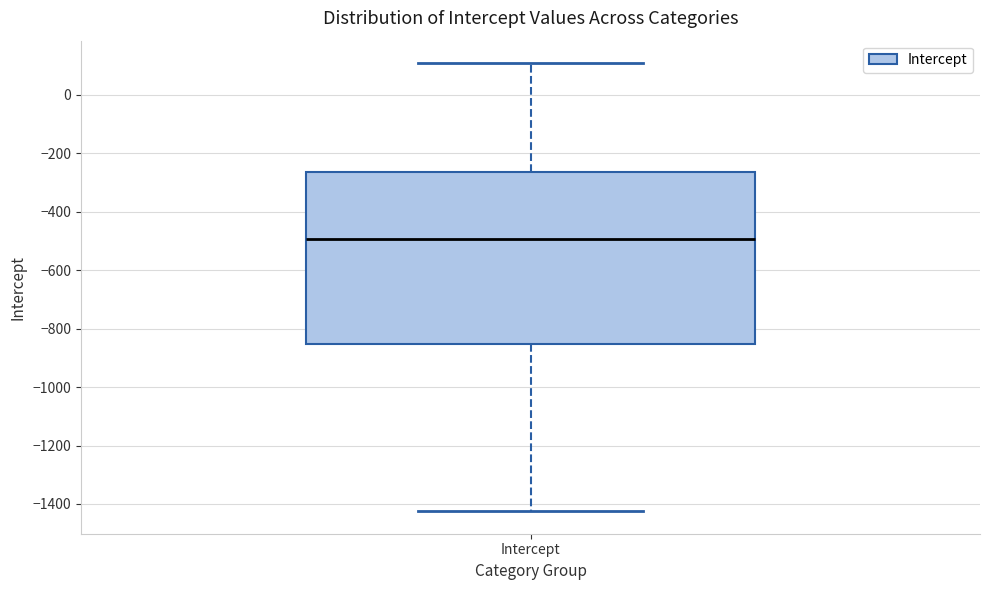

Transcribe this box plot: give where the median line is, the range the box spans, and where the two whiskers end, as read against the y-axis. The values are not printed on the chart, so give them approximately, as read against the axis.

median -500, box -860 to -260, whiskers -1420 to 100